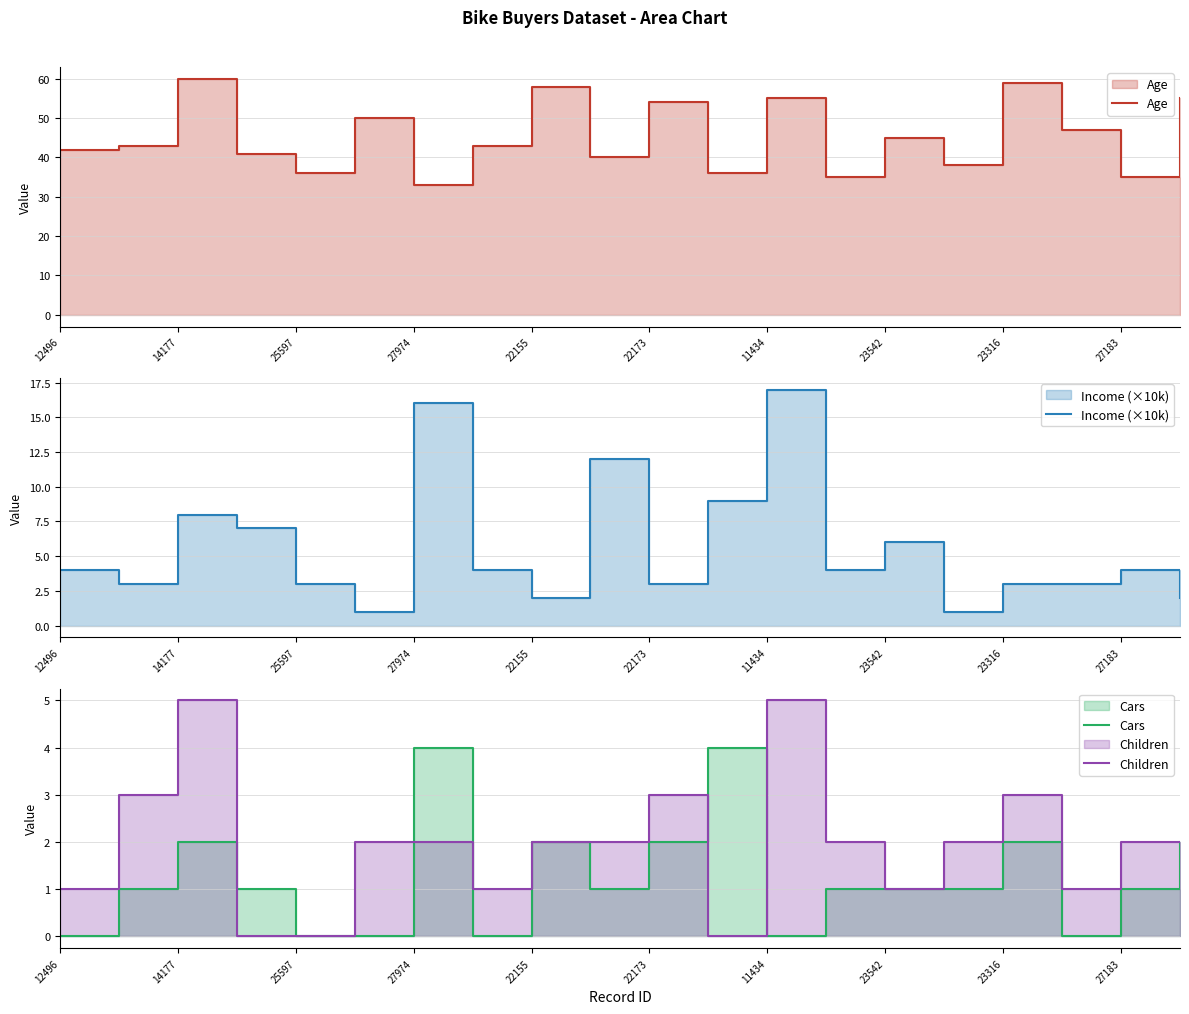

What are all the series names shown in the legend?

Age, Income (×10k), Cars, Children